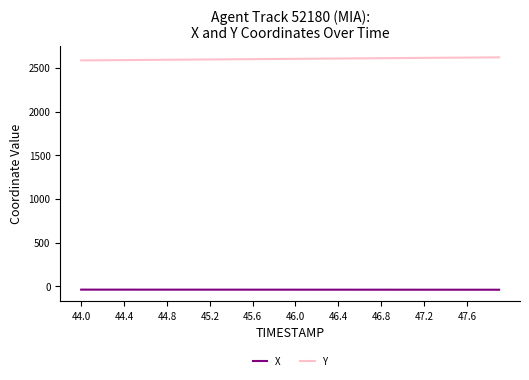

Rank the series by their maximum value, from lowest to highest.

X, Y